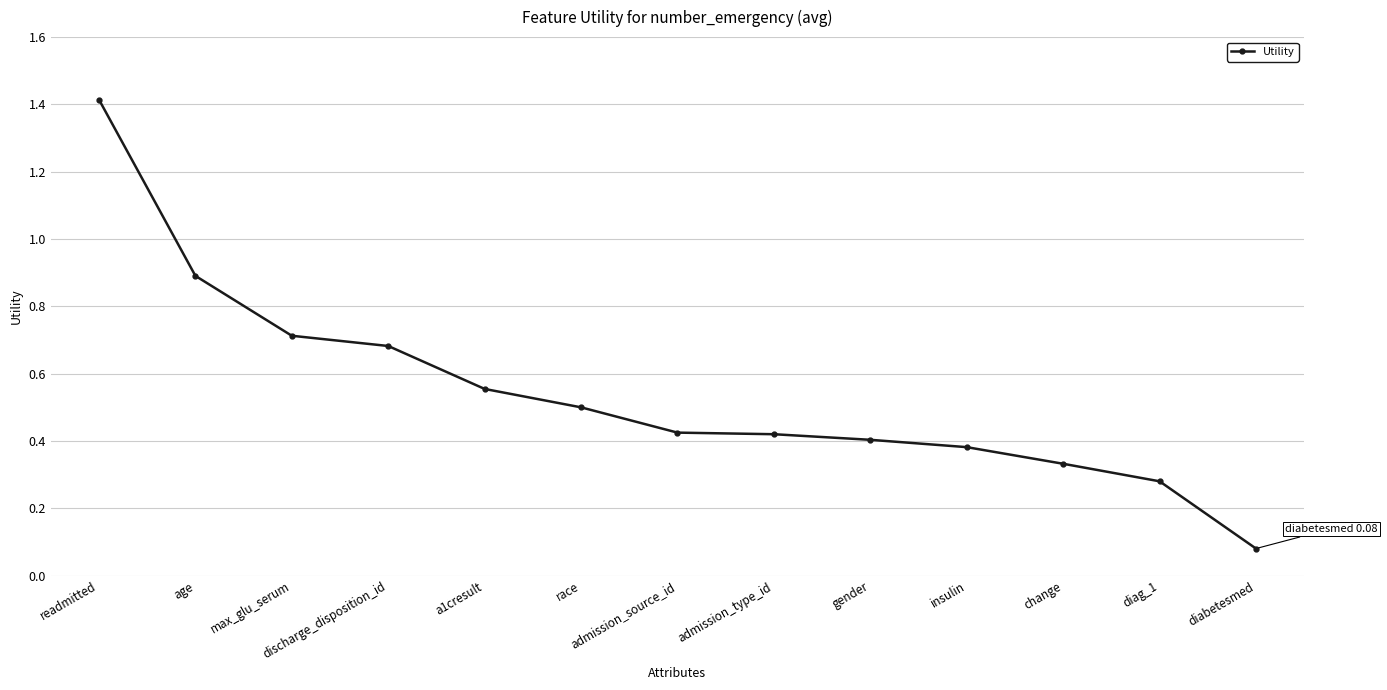

What is the sum of the values at diabetesmed and gender?

0.5